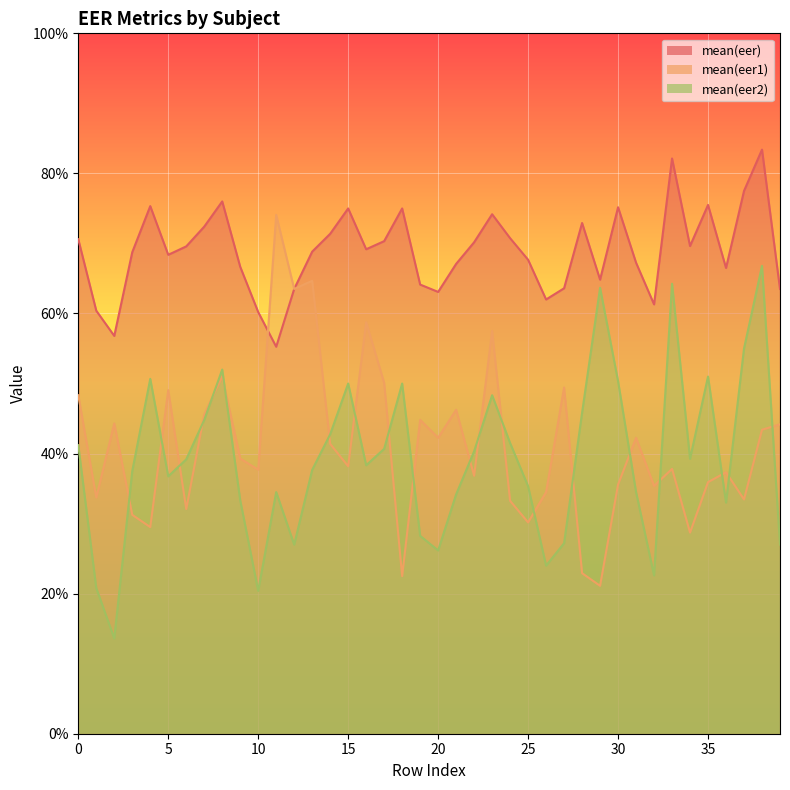

Reading left to right, what are all the values shown in this chart?

mean(eer): 0=0.7	1=0.6	2=0.6	3=0.7	4=0.8	5=0.7	6=0.7	7=0.7	8=0.8	9=0.7	10=0.6	11=0.6	12=0.6	13=0.7	14=0.7	15=0.8	16=0.7	17=0.7	18=0.8	19=0.6	20=0.6	21=0.7	22=0.7	23=0.7	24=0.7	25=0.7	26=0.6	27=0.6	28=0.7	29=0.6	30=0.8	31=0.7	32=0.6	33=0.8	34=0.7	35=0.8	36=0.7	37=0.8	38=0.8	39=0.6
mean(eer1): 0=0.5	1=0.3	2=0.4	3=0.3	4=0.3	5=0.5	6=0.3	7=0.5	8=0.5	9=0.4	10=0.4	11=0.7	12=0.6	13=0.6	14=0.4	15=0.4	16=0.6	17=0.5	18=0.2	19=0.4	20=0.4	21=0.5	22=0.4	23=0.6	24=0.3	25=0.3	26=0.3	27=0.5	28=0.2	29=0.2	30=0.4	31=0.4	32=0.4	33=0.4	34=0.3	35=0.4	36=0.4	37=0.3	38=0.4	39=0.4
mean(eer2): 0=0.4	1=0.2	2=0.1	3=0.4	4=0.5	5=0.4	6=0.4	7=0.4	8=0.5	9=0.3	10=0.2	11=0.3	12=0.3	13=0.4	14=0.4	15=0.5	16=0.4	17=0.4	18=0.5	19=0.3	20=0.3	21=0.3	22=0.4	23=0.5	24=0.4	25=0.4	26=0.2	27=0.3	28=0.5	29=0.6	30=0.5	31=0.3	32=0.2	33=0.6	34=0.4	35=0.5	36=0.3	37=0.6	38=0.7	39=0.3